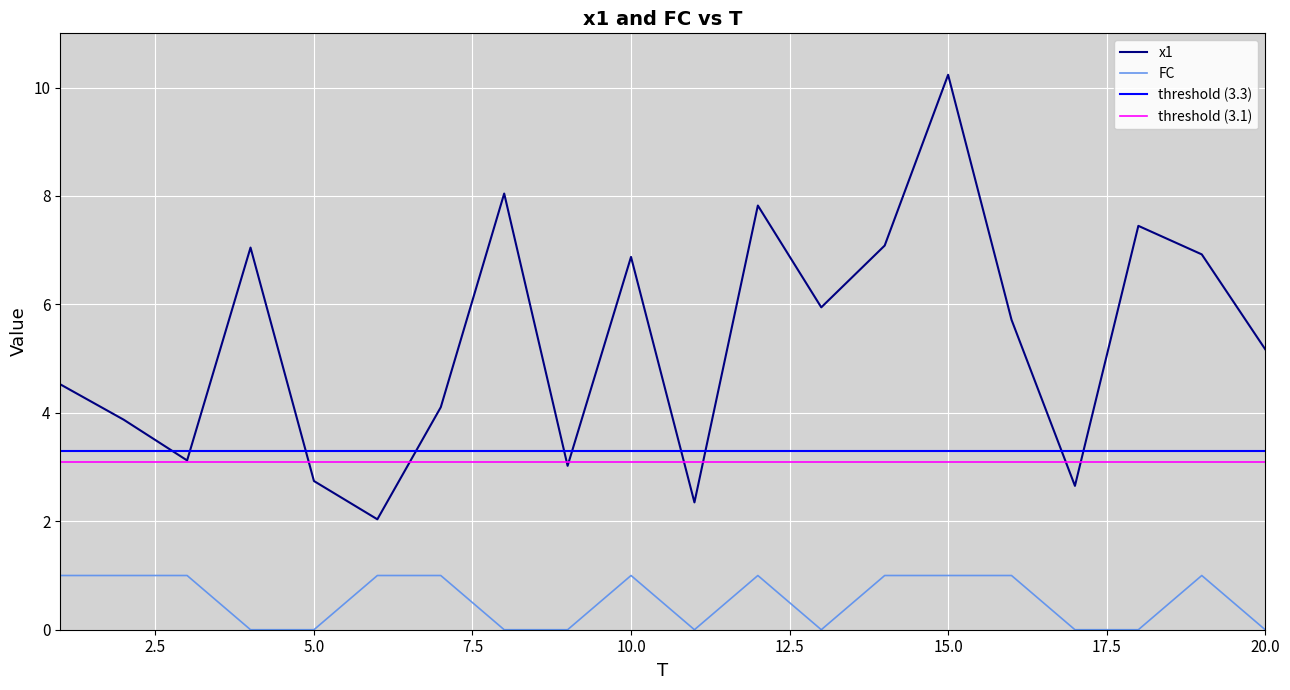

Which series has the widest spread of values?

x1